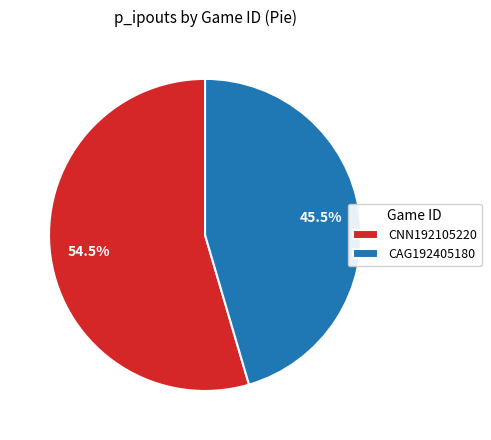

What is the largest slice in the pie chart?

CNN192105220